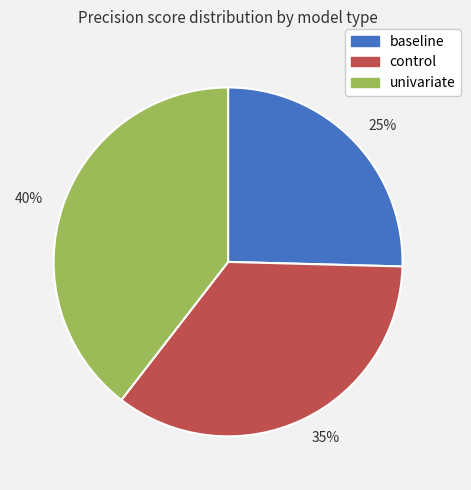

To the nearest percent, what is the average slice percentage?

33%